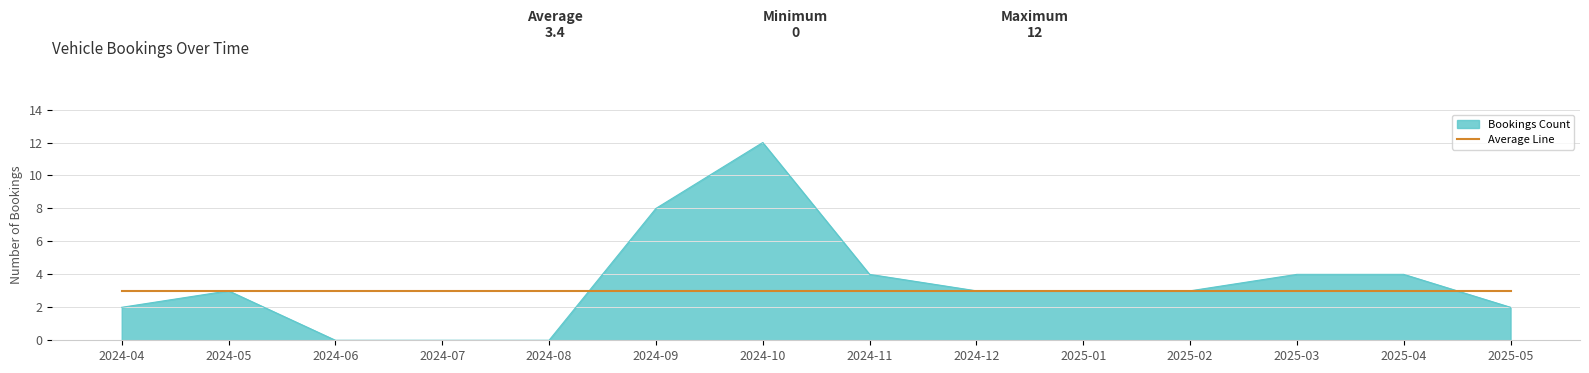

Is it true that Average Line equals 3 at 2025-05?

True